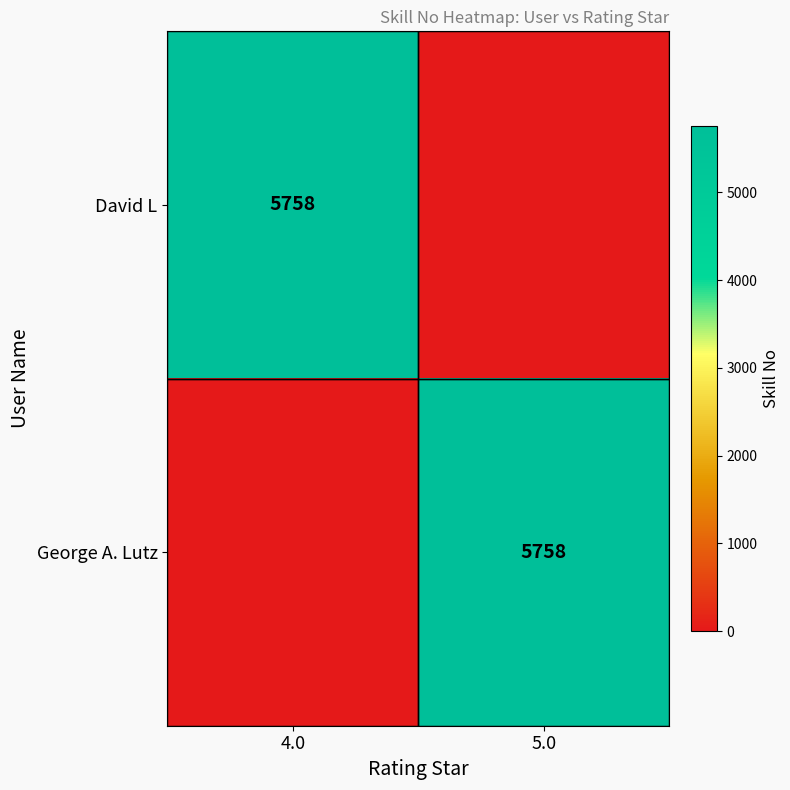

True or false: David L has a value of 2674 at 4.0.

False